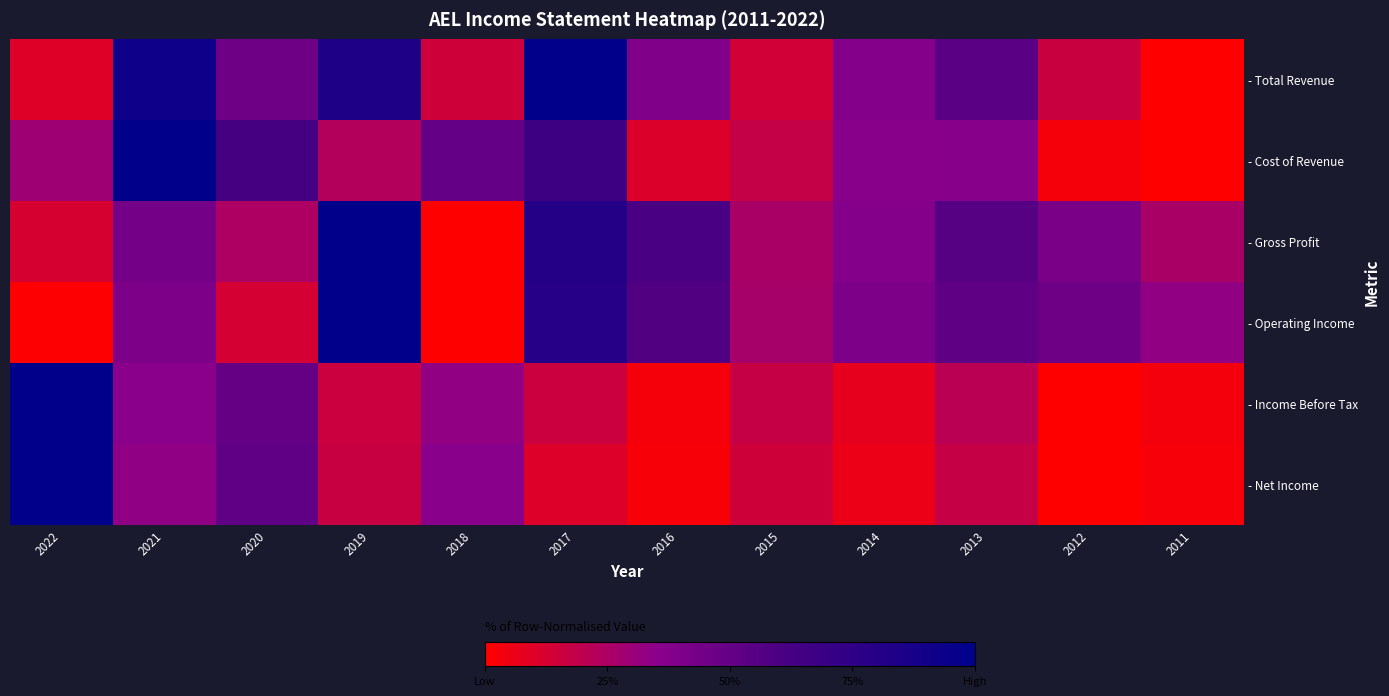

At which category does the chart reach its peak across all series?

2017